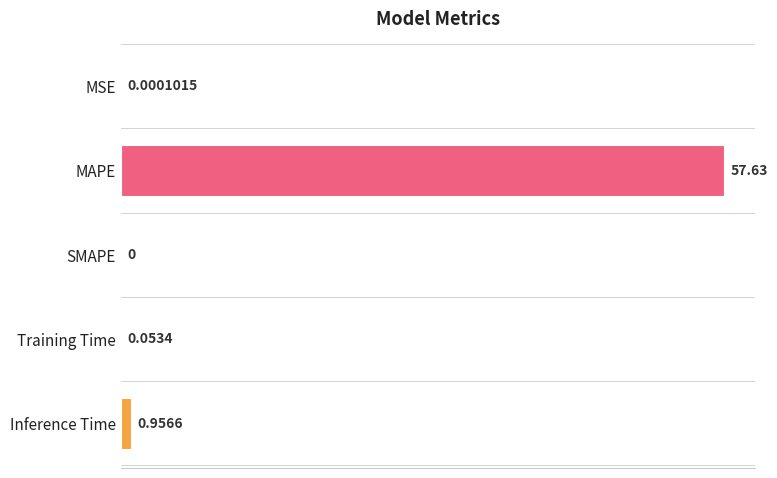

At which category does the chart reach its peak across all series?

MAPE